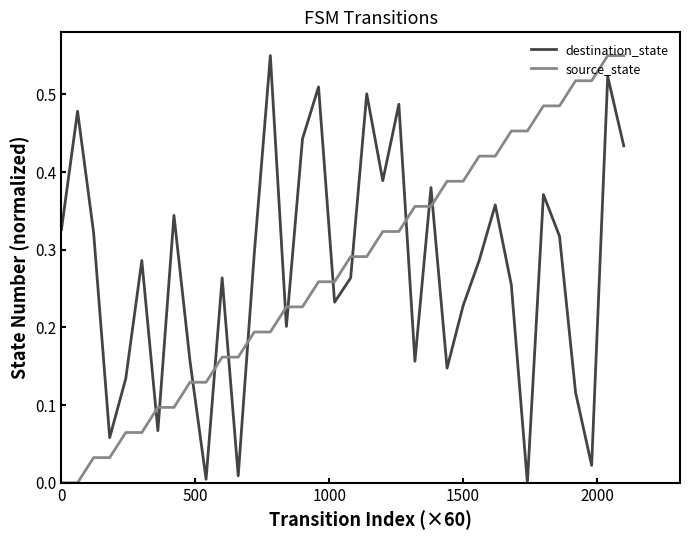

True or false: source_state and destination_state cross at least once.

True